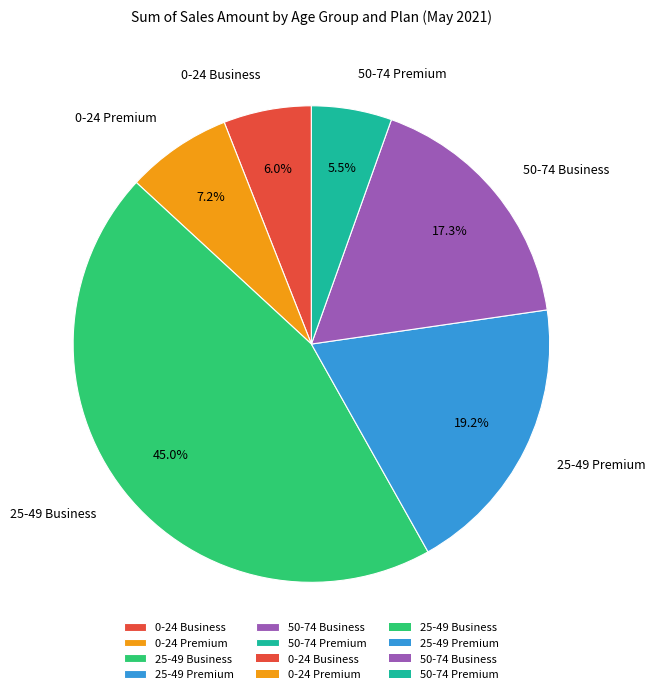

Does 0-24 Business account for over 50% of the chart?

No